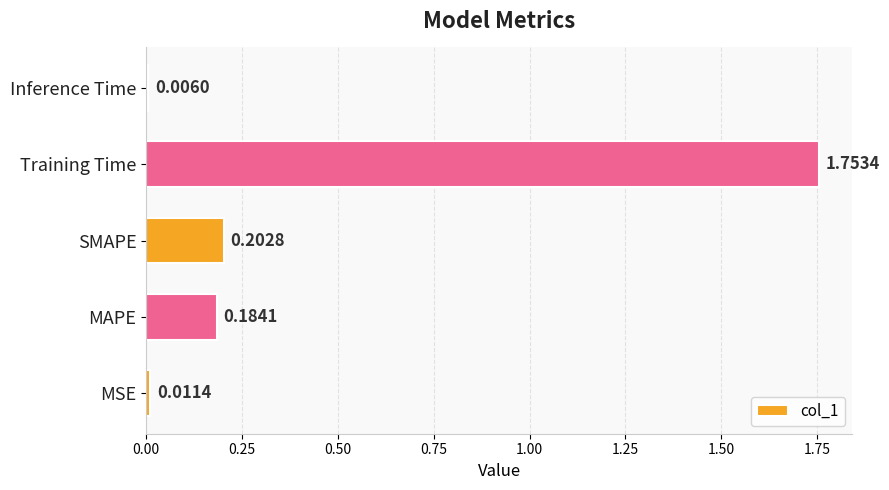

What is the change in value from MSE to MAPE?

+0.2